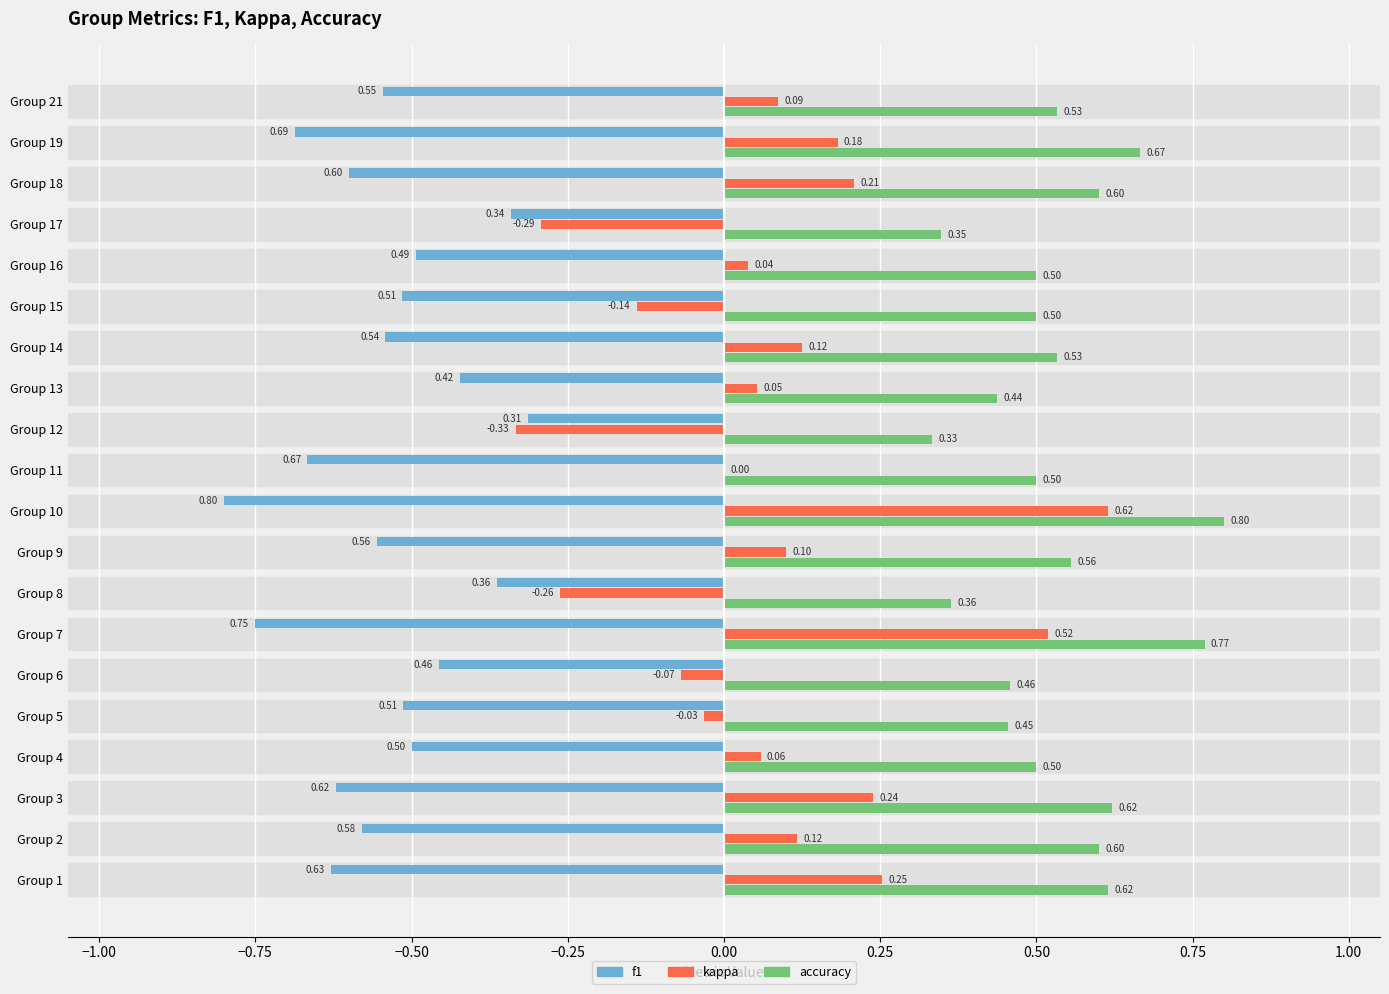

Which series has the largest total across all categories?

accuracy